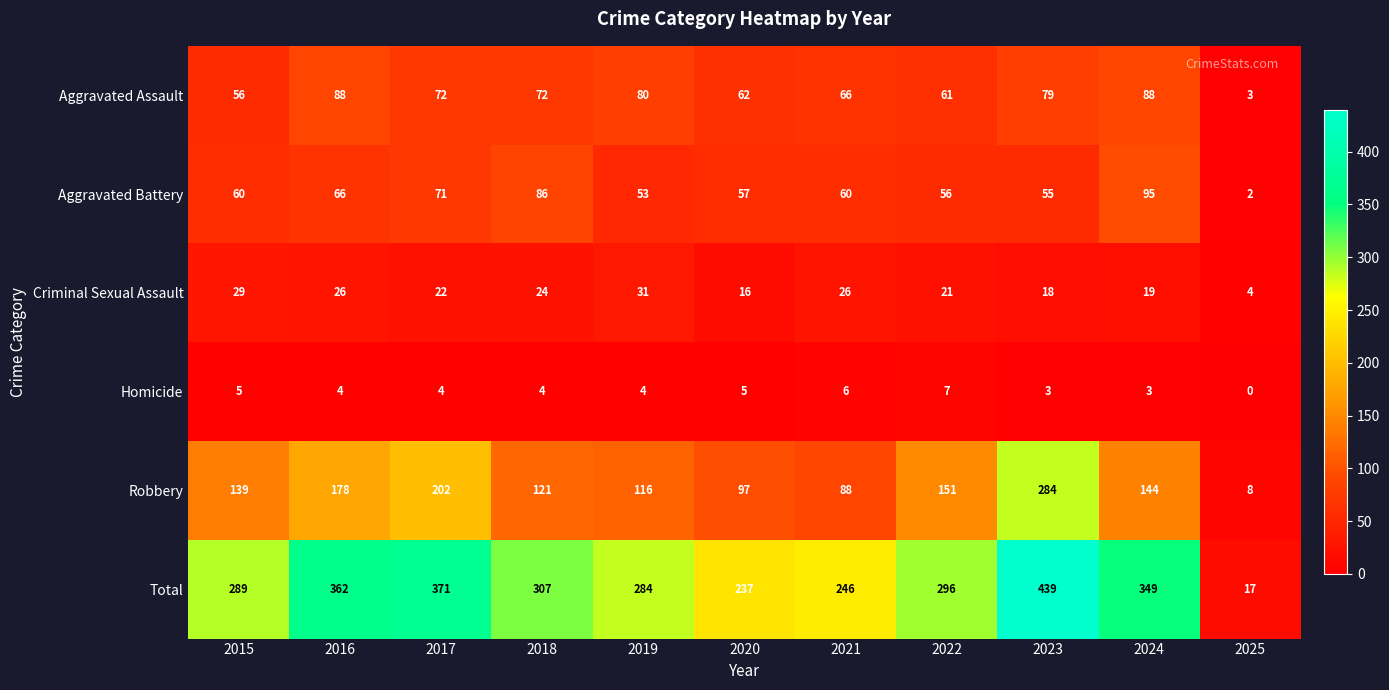

At 2021, list the series in order from smallest to largest.

Homicide, Criminal Sexual Assault, Aggravated Battery, Aggravated Assault, Robbery, Total